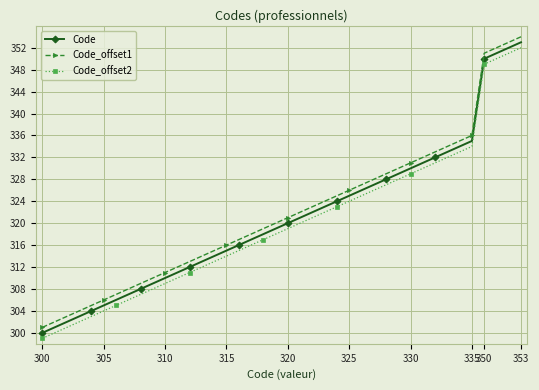

What is the sum of all Code_offset1 values?

12876